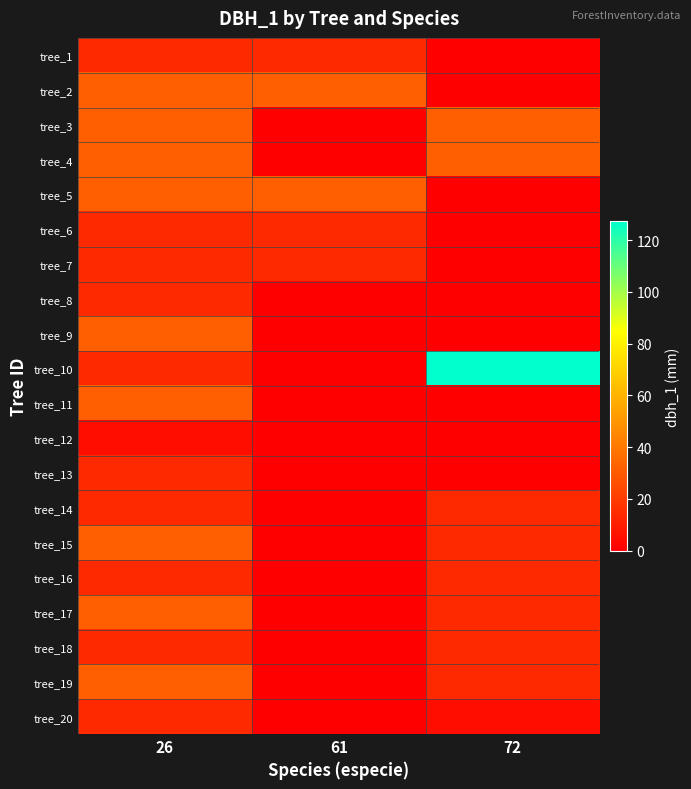

Reading left to right, list all the values displayed in this chart.

tree_1: 26=14.2	61=14.2	72=0.0
tree_2: 26=31.8	61=31.8	72=0.0
tree_3: 26=31.8	61=0.0	72=31.8
tree_4: 26=31.8	61=0.0	72=31.8
tree_5: 26=31.8	61=31.8	72=0.0
tree_6: 26=14.2	61=14.2	72=0.0
tree_7: 26=14.2	61=14.2	72=0.0
tree_8: 26=14.2	61=0.0	72=0.0
tree_9: 26=31.8	61=0.0	72=0.0
tree_10: 26=14.2	61=0.0	72=127.3
tree_11: 26=31.8	61=0.0	72=0.0
tree_12: 26=5.1	61=0.0	72=0.0
tree_13: 26=14.2	61=0.0	72=0.0
tree_14: 26=14.2	61=0.0	72=14.2
tree_15: 26=31.8	61=0.0	72=14.2
tree_16: 26=14.2	61=0.0	72=14.2
tree_17: 26=31.8	61=0.0	72=14.2
tree_18: 26=14.2	61=0.0	72=14.2
tree_19: 26=31.8	61=0.0	72=14.2
tree_20: 26=14.2	61=0.0	72=5.1